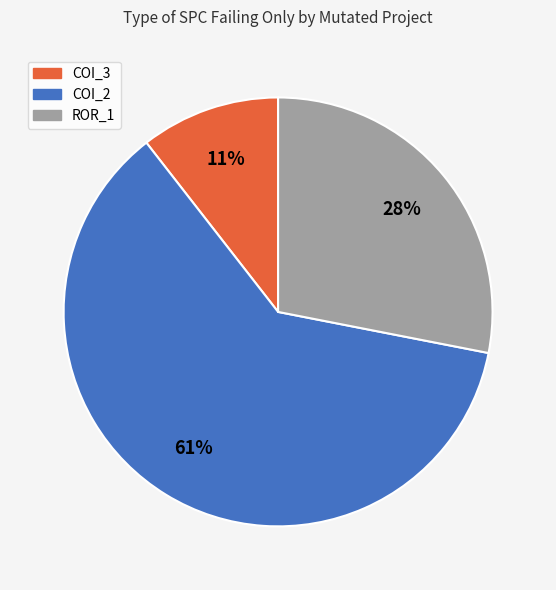

Is there a majority slice in this chart?

Yes